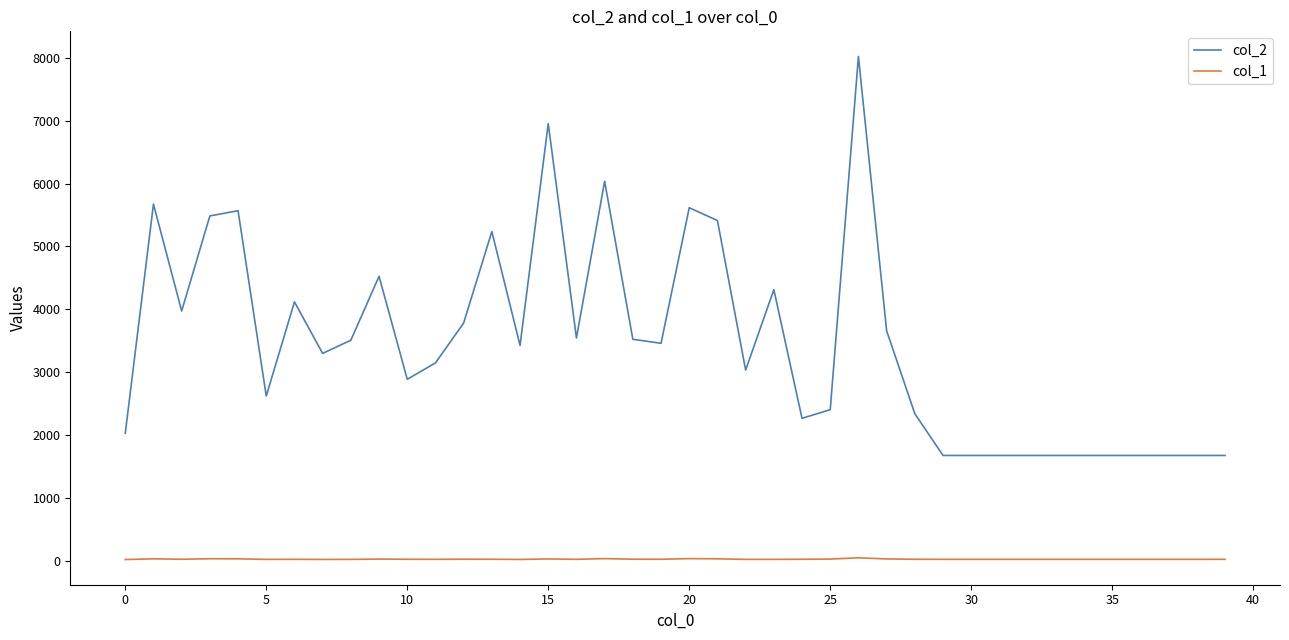

Rank the series by their average value, from highest to lowest.

col_2, col_1